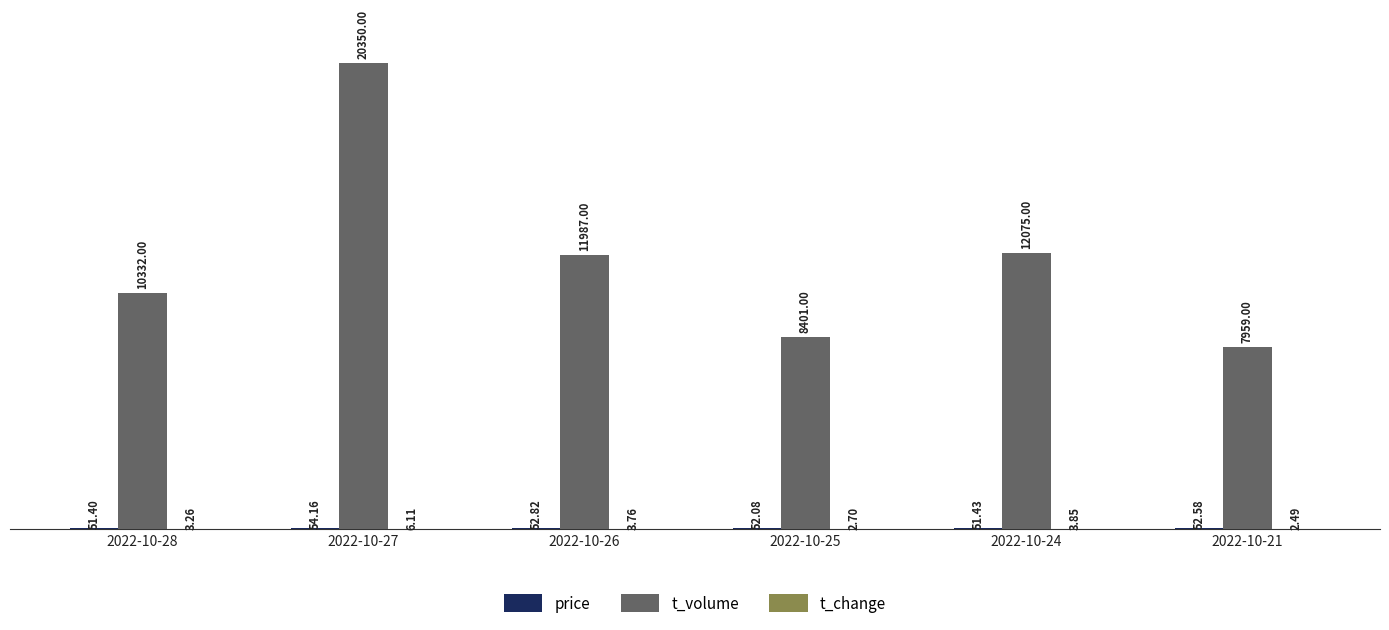

Which series changed the most between 2022-10-27 and 2022-10-25?

t_volume